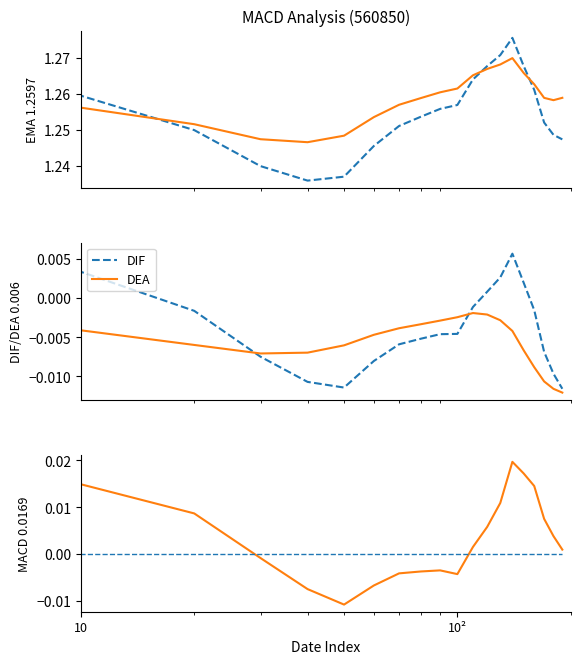

Reading left to right, transcribe all the data shown in this chart.

EMA Fast: 1.3	1.3	1.2	1.2	1.2	1.2	1.2	1.3	1.3	1.3	1.3	1.3	1.3	1.3	1.3	1.3	1.3	1.3	1.2	1.2
EMA Slow: 1.3	1.3	1.3	1.2	1.2	1.2	1.3	1.3	1.3	1.3	1.3	1.3	1.3	1.3	1.3	1.3	1.3	1.3	1.3	1.3
DIF: 0.0	0.0	-0.0	-0.0	-0.0	-0.0	-0.0	-0.0	-0.0	-0.0	-0.0	-0.0	0.0	0.0	0.0	0.0	-0.0	-0.0	-0.0	-0.0
DEA: -0.0	-0.0	-0.0	-0.0	-0.0	-0.0	-0.0	-0.0	-0.0	-0.0	-0.0	-0.0	-0.0	-0.0	-0.0	-0.0	-0.0	-0.0	-0.0	-0.0
MACD Bar: 0.0	0.0	0.0	-0.0	-0.0	-0.0	-0.0	-0.0	-0.0	-0.0	-0.0	0.0	0.0	0.0	0.0	0.0	0.0	0.0	0.0	0.0
Zero Line: 0.0	0.0	0.0	0.0	0.0	0.0	0.0	0.0	0.0	0.0	0.0	0.0	0.0	0.0	0.0	0.0	0.0	0.0	0.0	0.0